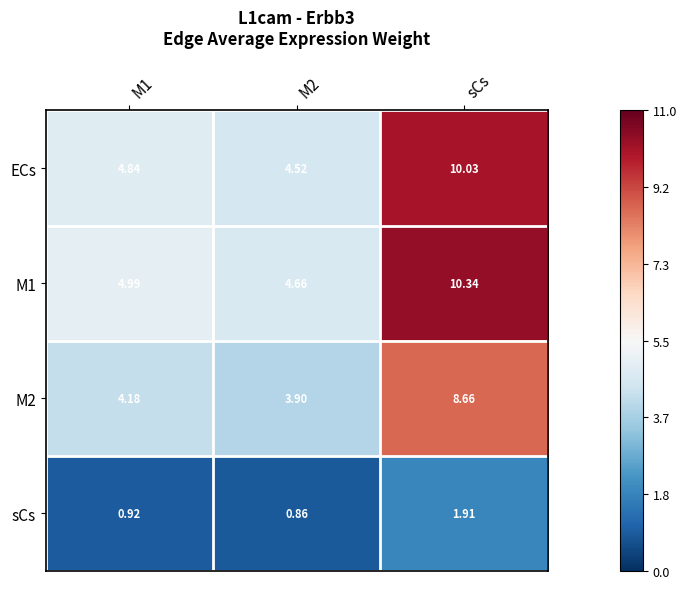

What is the spread (max minus min) of values at M2?

3.8